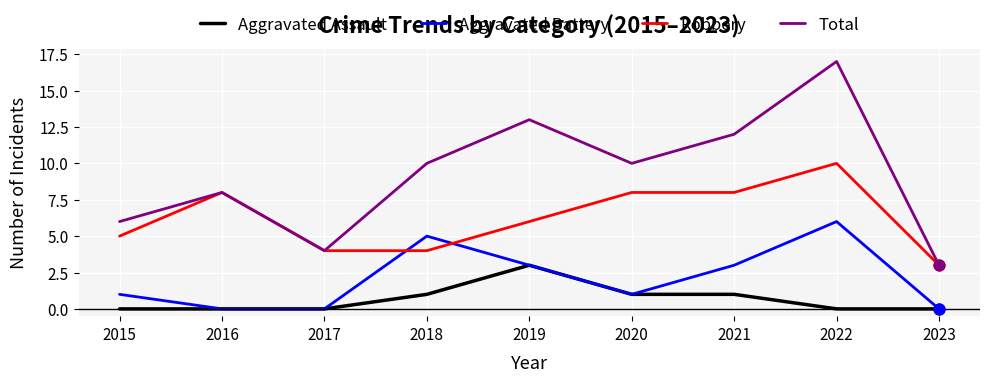

Is the value of Total at 2019 greater than the value of Robbery at 2019?

Yes